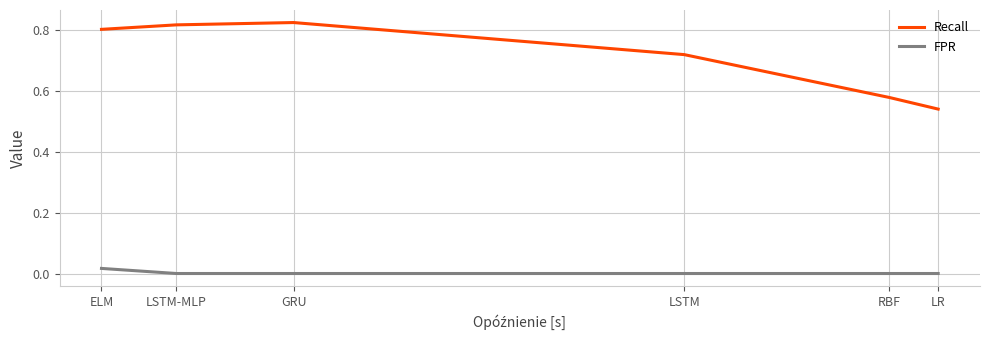

Is it true that FPR equals 0.0 at LR?

True